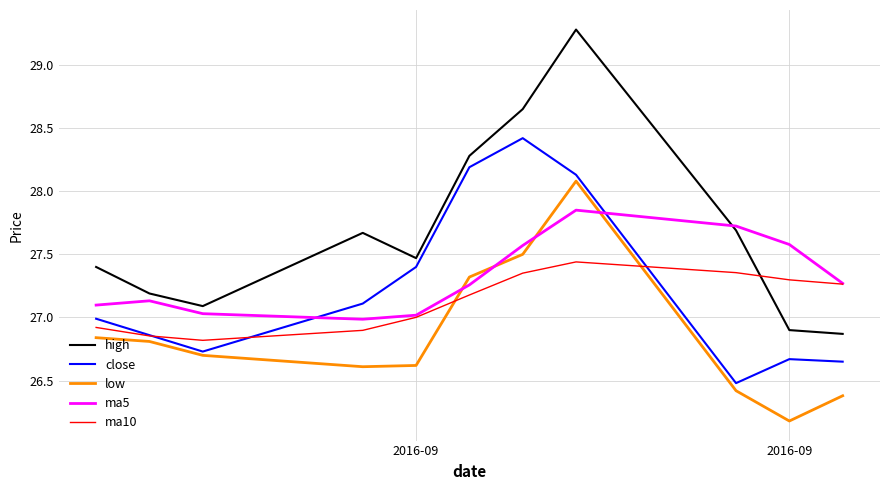

True or false: low and high intersect in this chart.

False